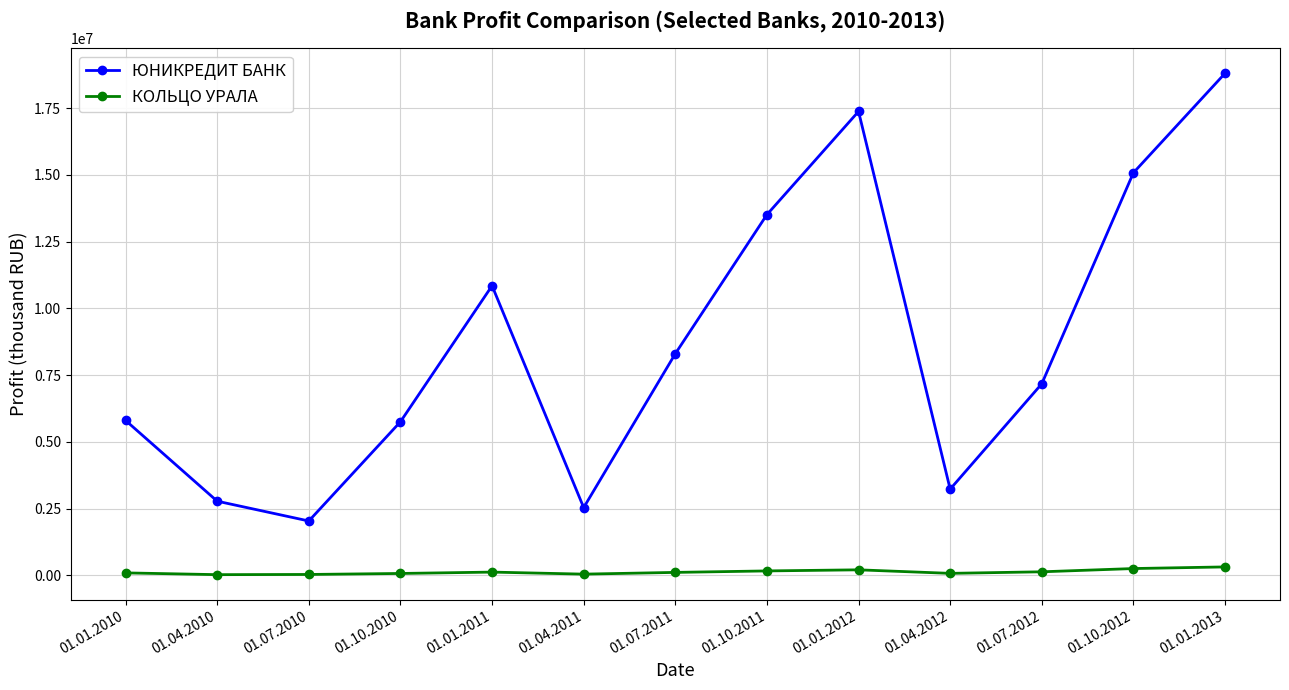

What is the value of the КОЛЬЦО УРАЛА point at the 9th from the left?

202815